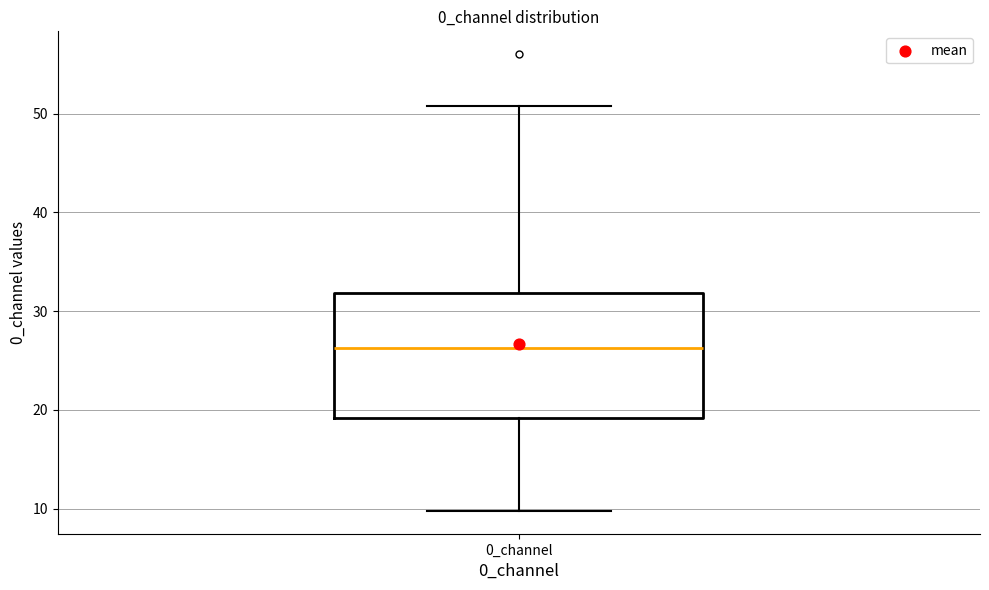

Where does the median line of the box for 0_channel sit on the y-axis? The values are not printed on the chart, so give them approximately, as read against the axis.

26